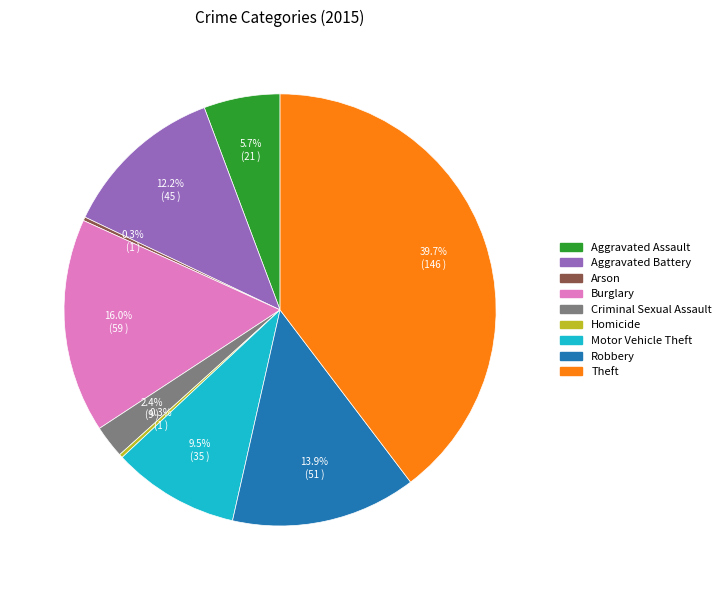

Which slice is the largest?

Theft